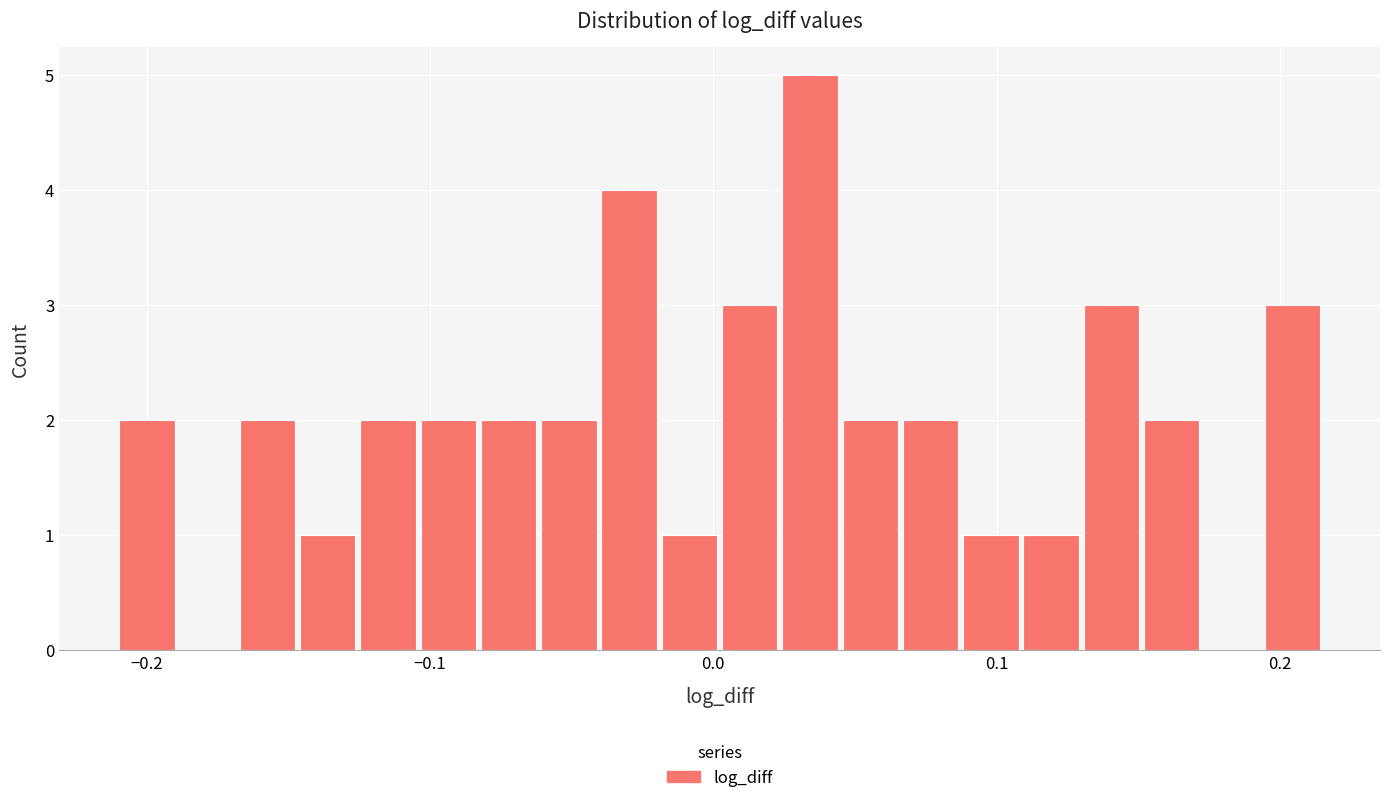

Read against the x-axis, roughly where is the centre of the tallest bar?

0.03